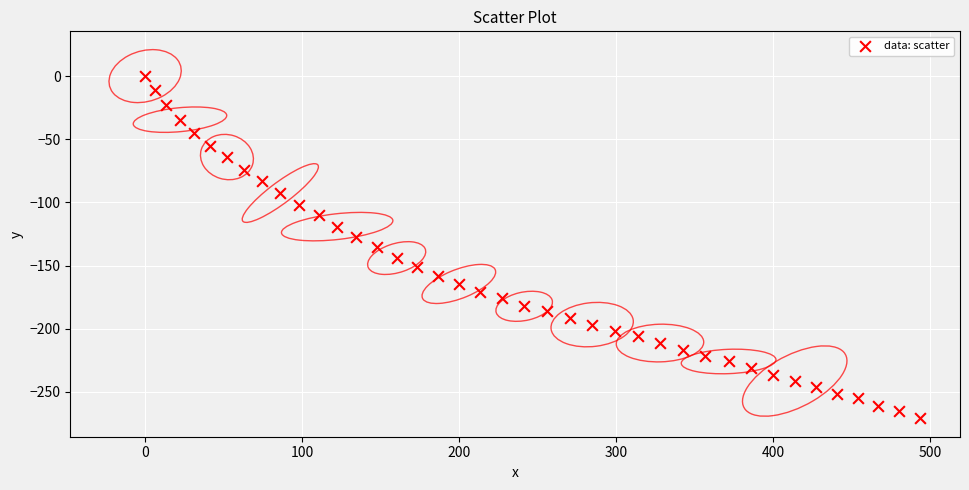

What is the range of Y values (max minus min)?

271.0